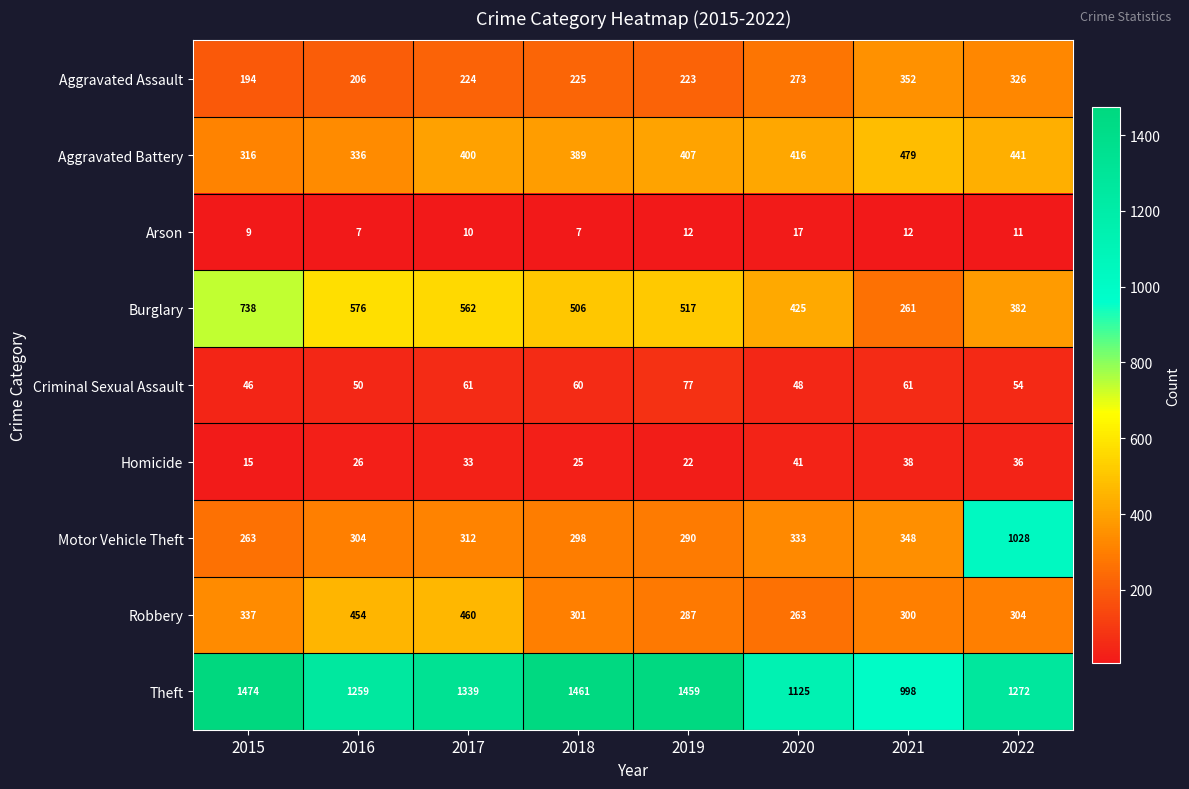

What is the difference between the highest and lowest values at 2016?

1252